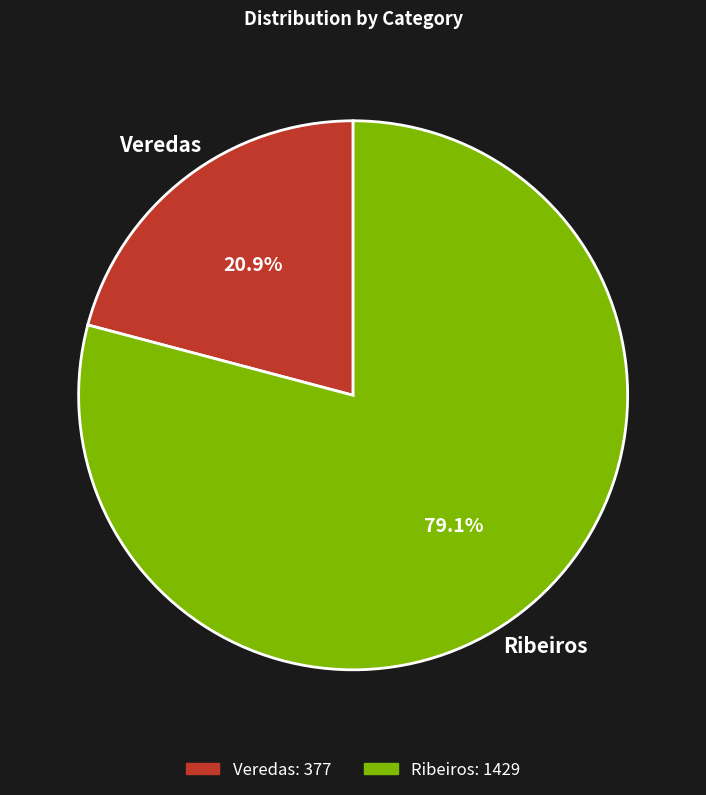

The Veredas slice represents 10% of the pie. True or false?

False